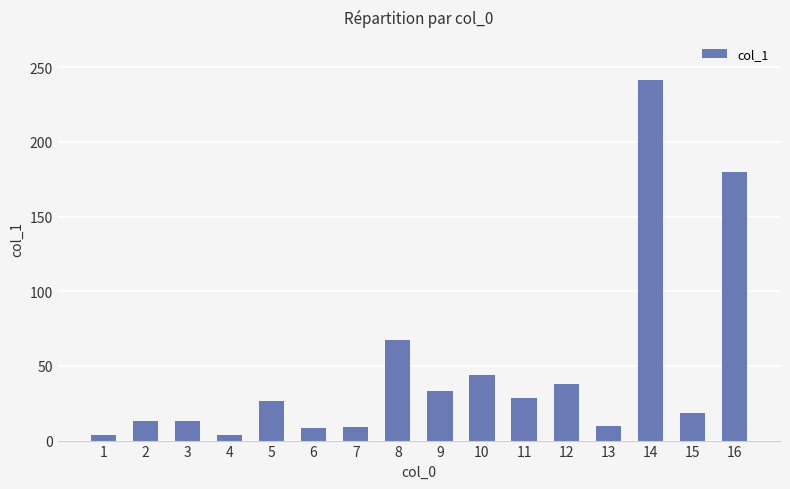

True or false: the data shows 37.9 at 12.

True